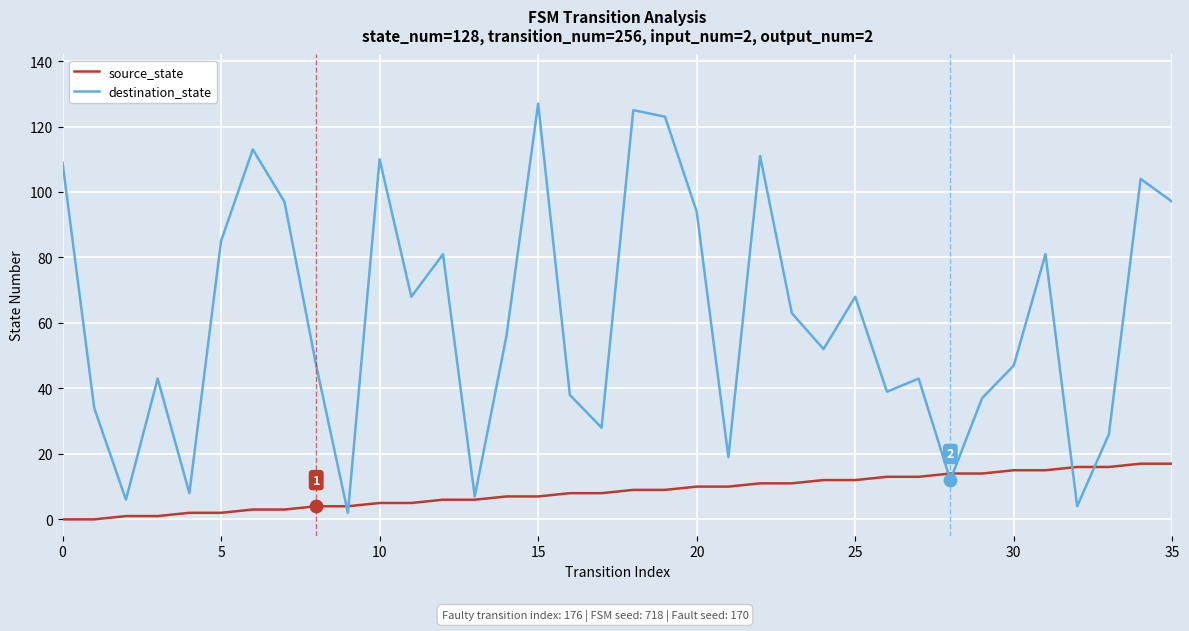

Which series has the largest total across all categories?

destination_state